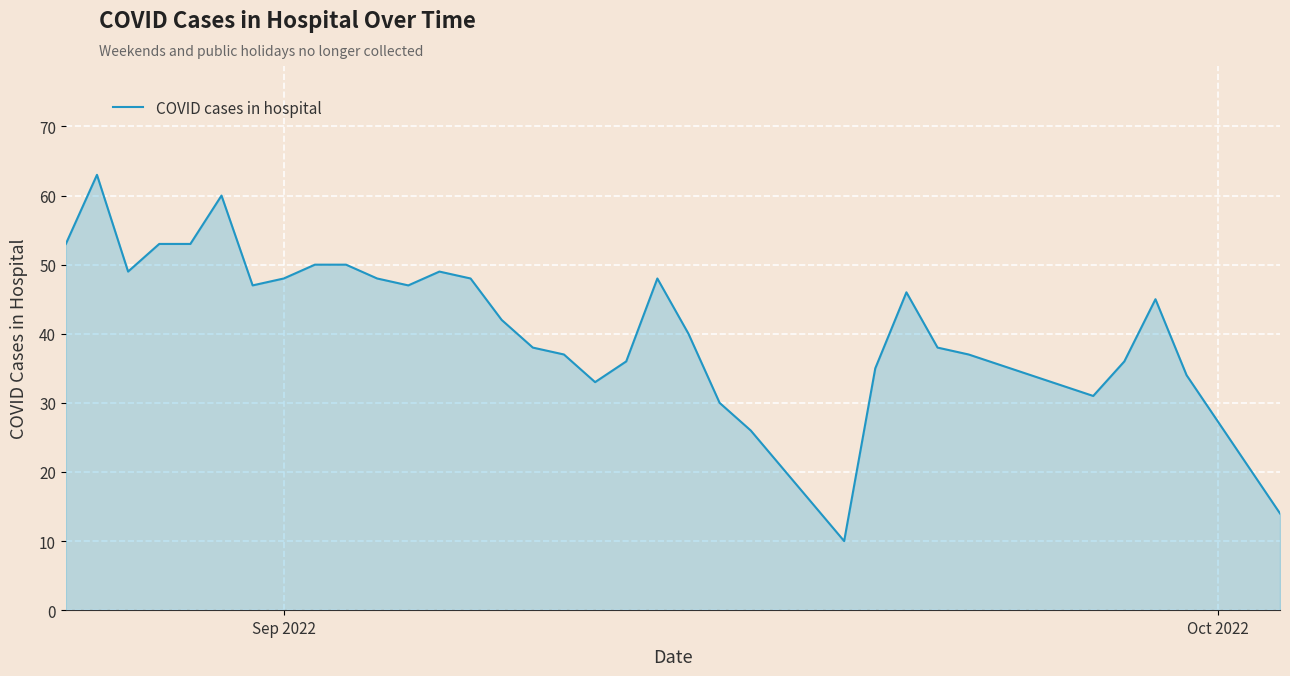

What is the difference between the maximum and minimum values?

53